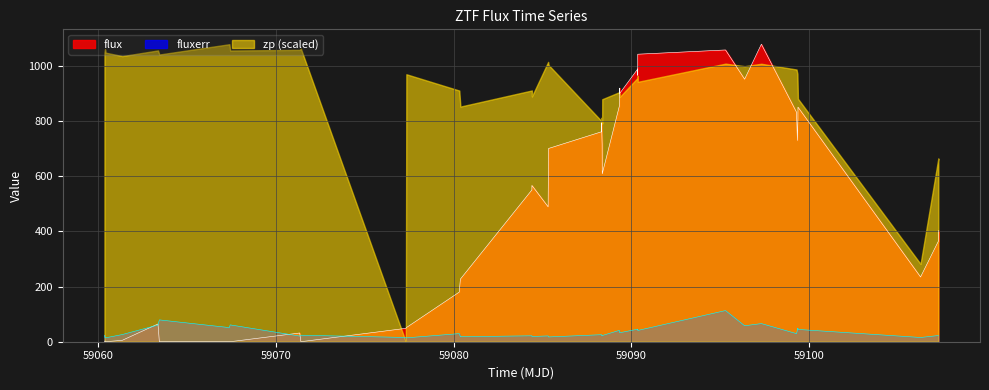

What is the highest value of the zp (scaled) series?

1079.3